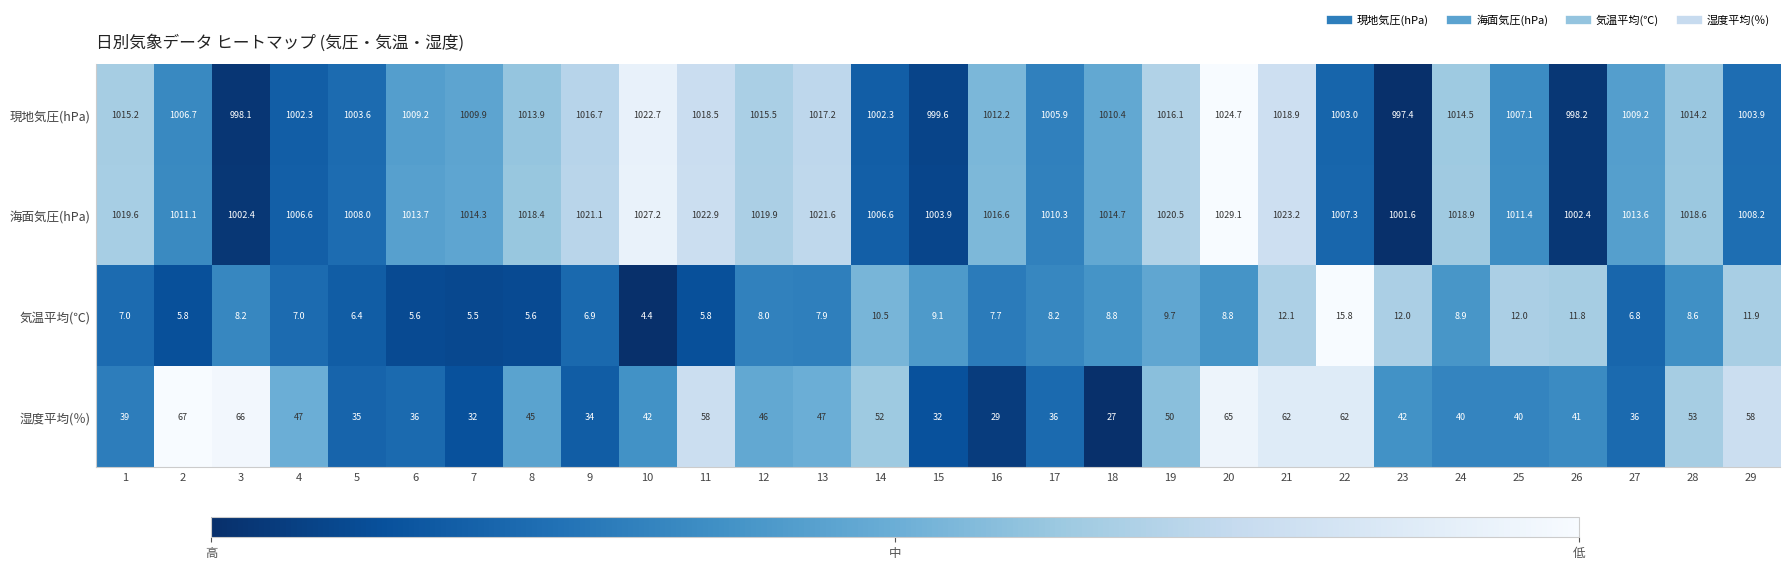

Between 1 and 18, which series saw the biggest shift?

湿度平均(％)